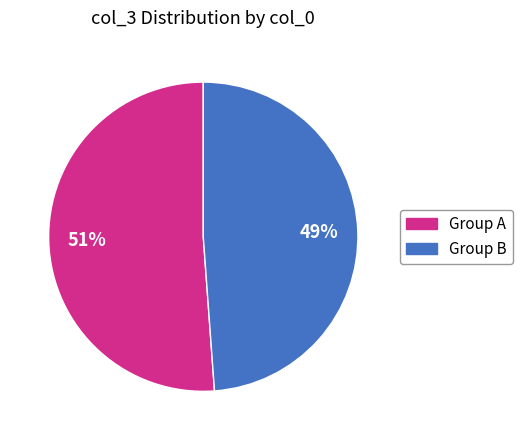

Is there a majority slice in this chart?

Yes